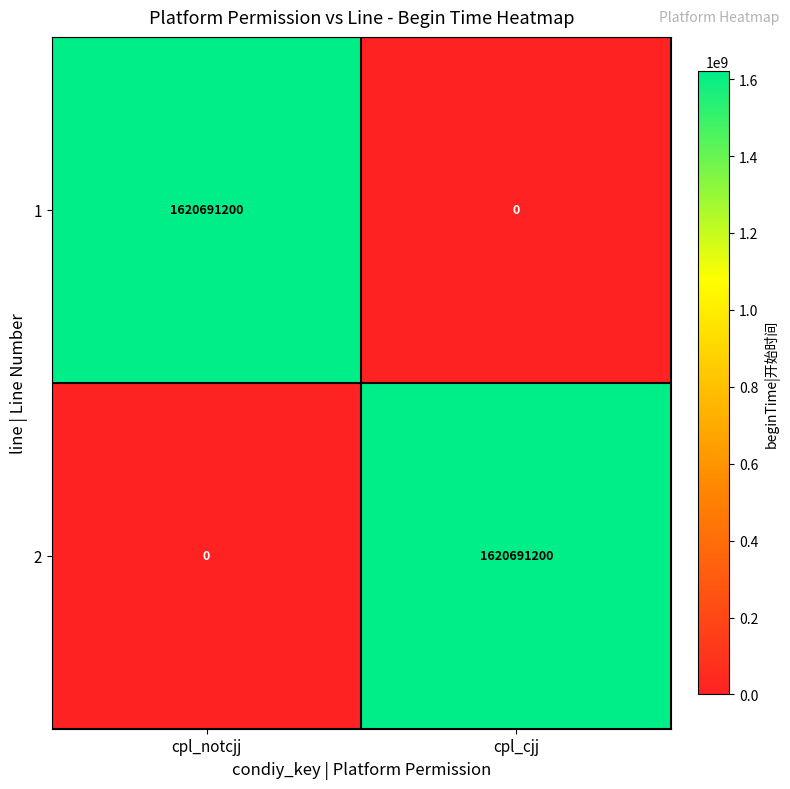

What is the difference between the highest and lowest values at cpl_notcjj?

1620691200